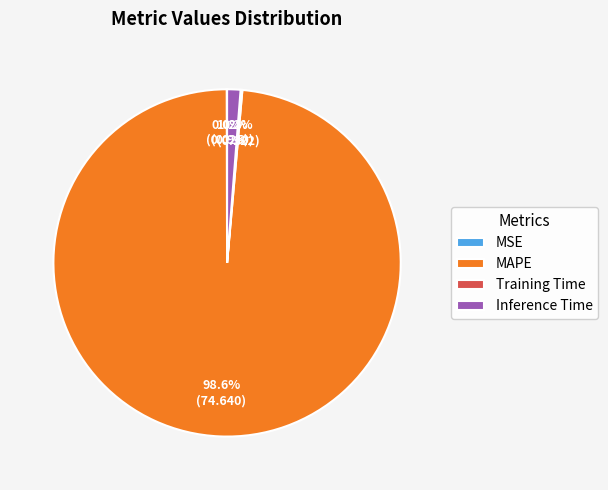

To the nearest percent, what is the difference between the largest and smallest slice percentages?

99%